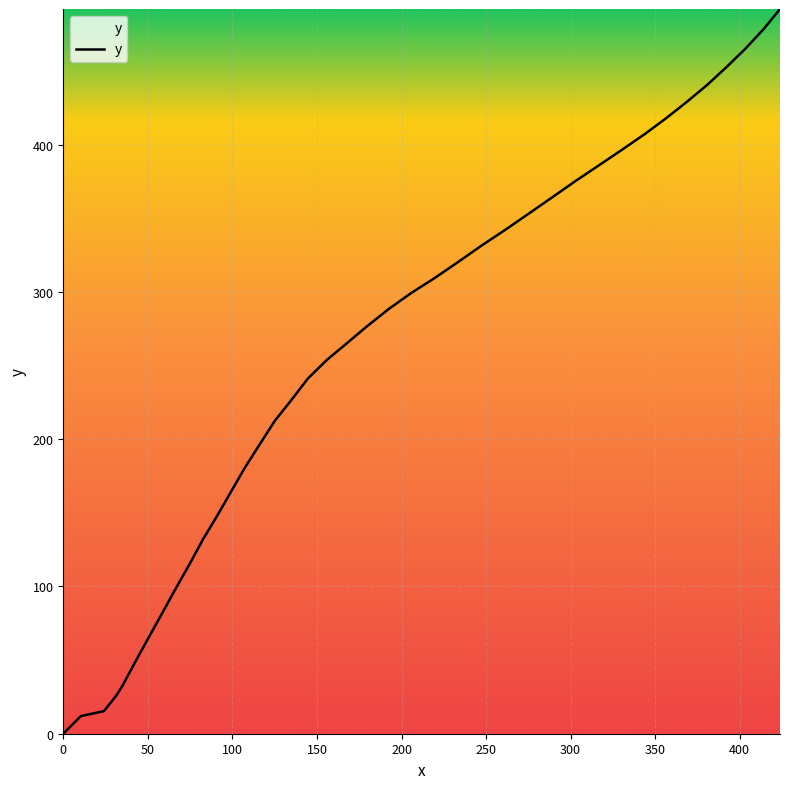

What is the maximum value shown in the chart?

492.2